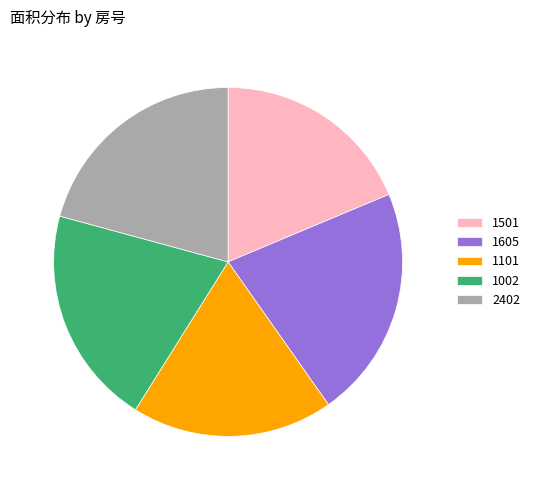

Does 1501 represent more than half of the total?

No